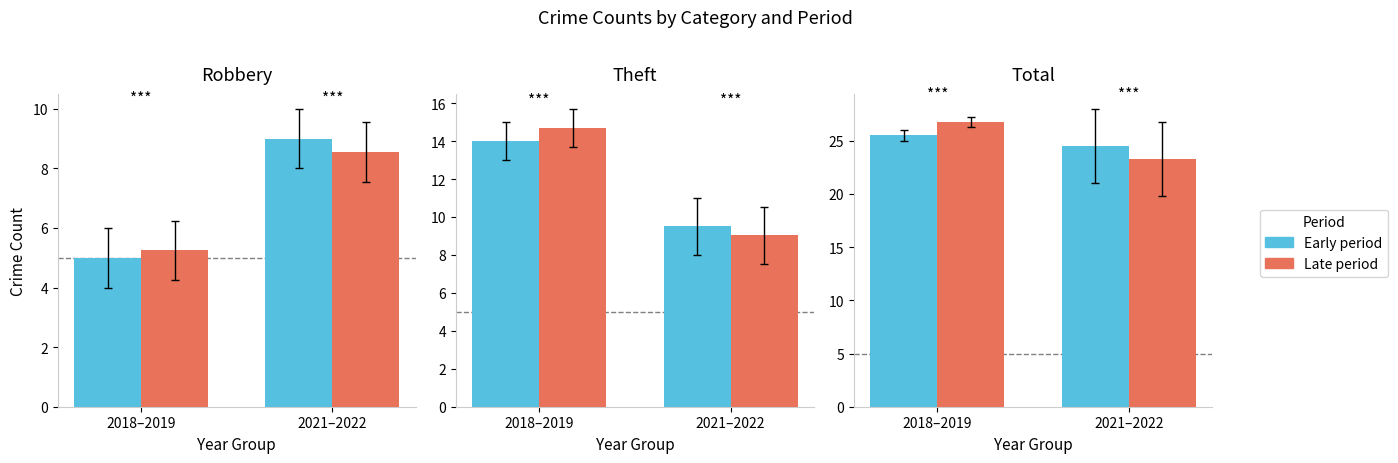

Is it true that Early period equals 42.5 at 2021–2022?

False